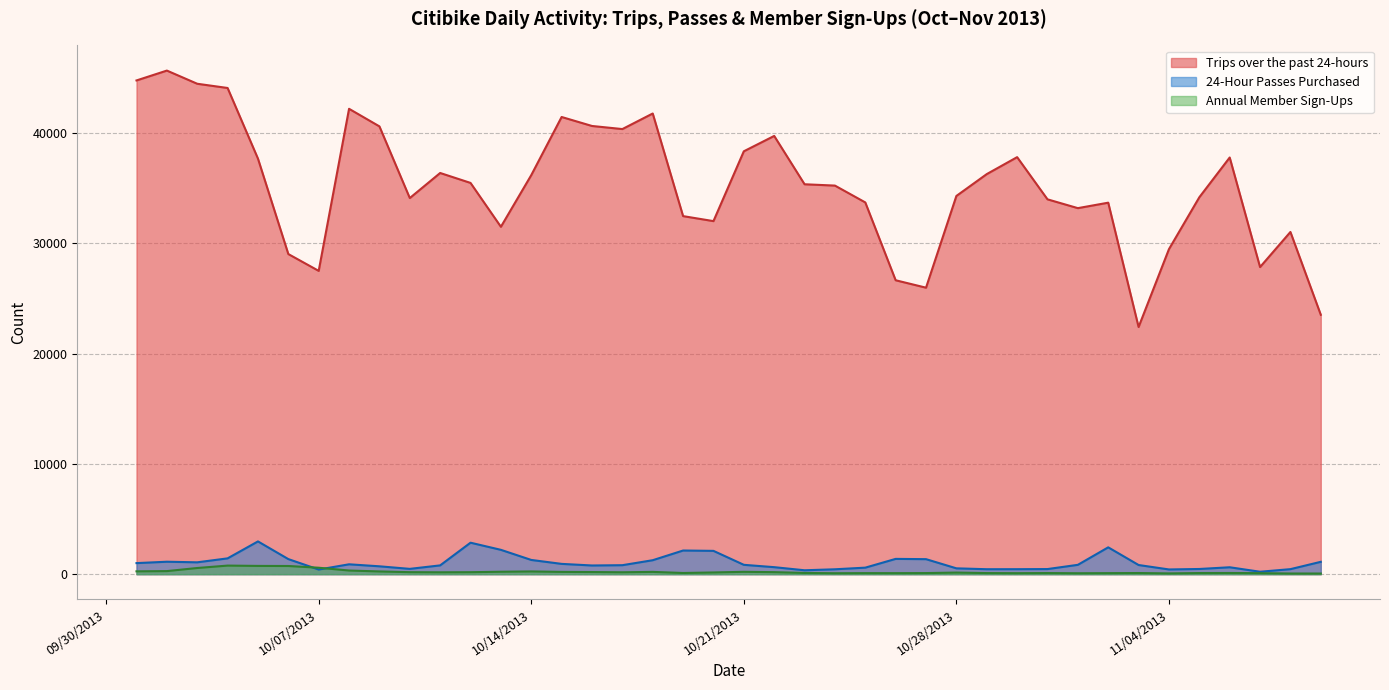

What is the label of the 1st point from the left?

10/1/2013